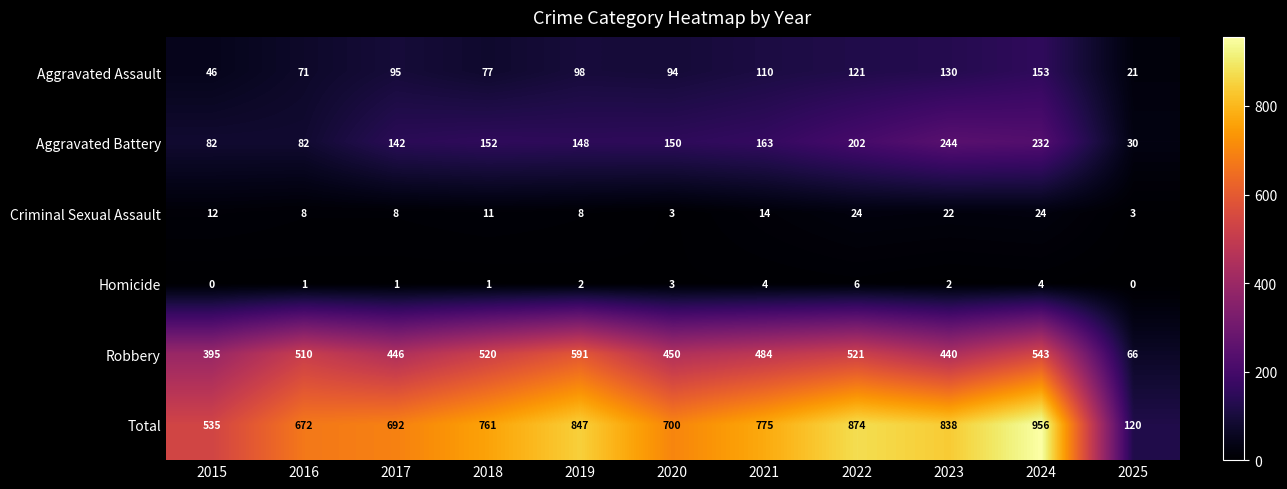

What is the spread (max minus min) of values at 2023?

836